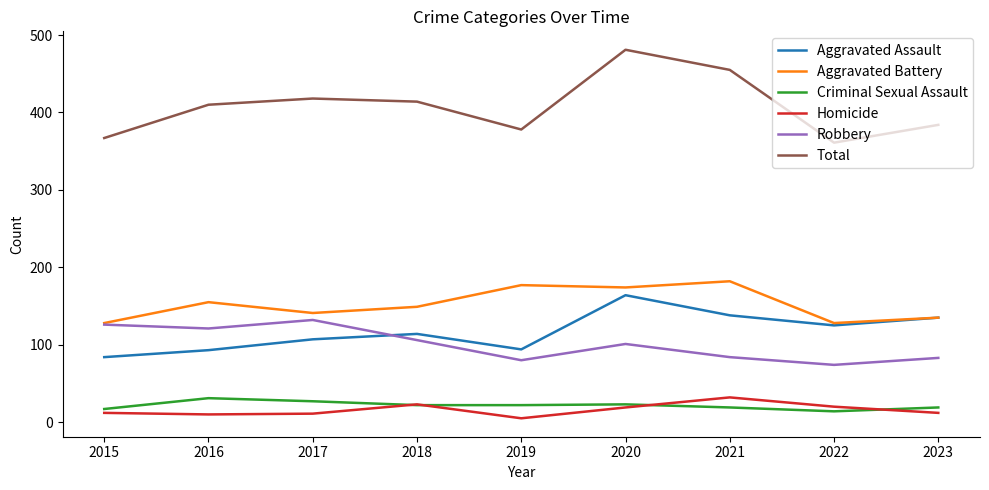

Which series has the largest total across all categories?

Total